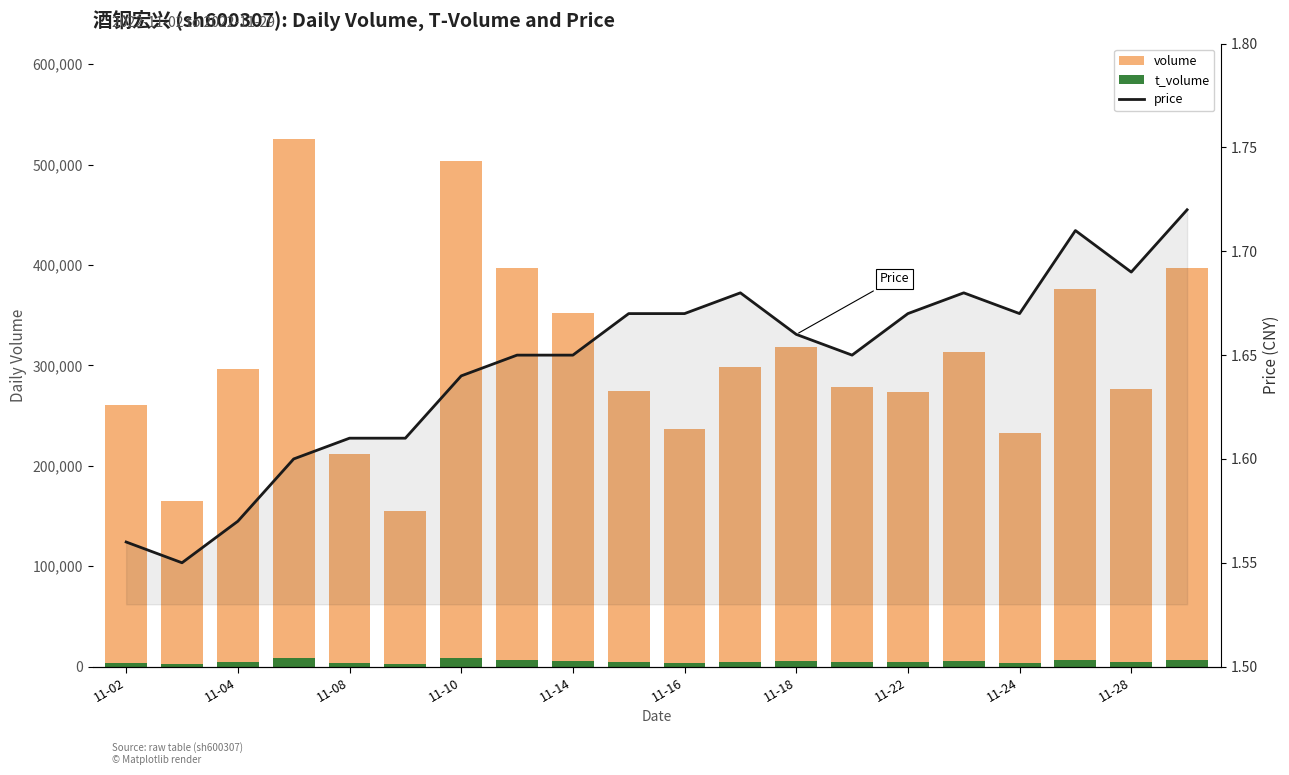

Is it true that volume equals 490072.9 at 11-28?

False